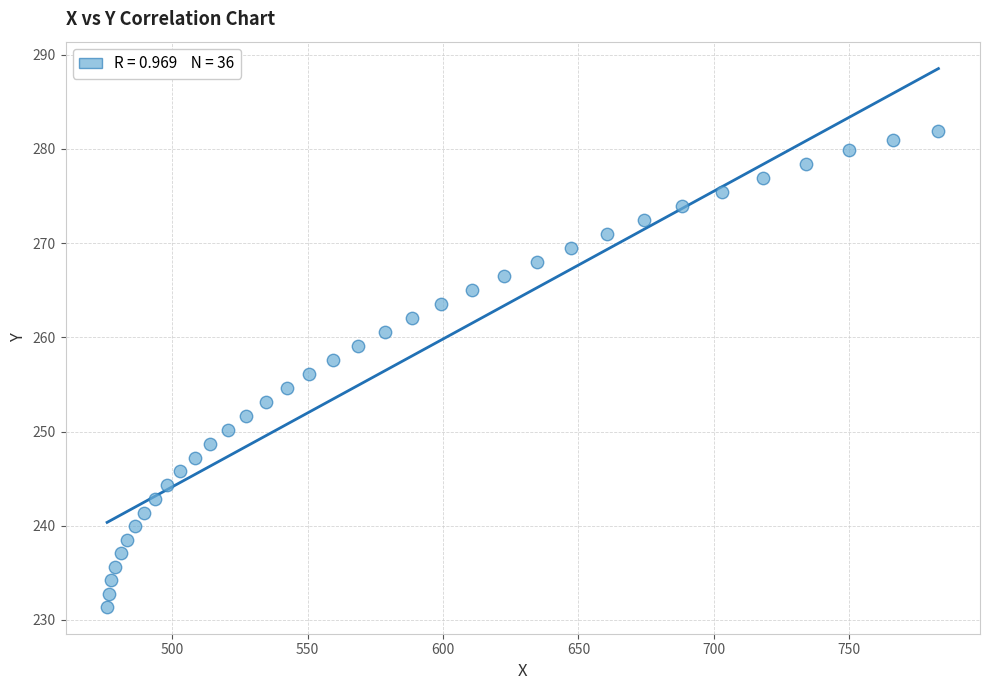

What is the range of Y values (max minus min)?

50.5